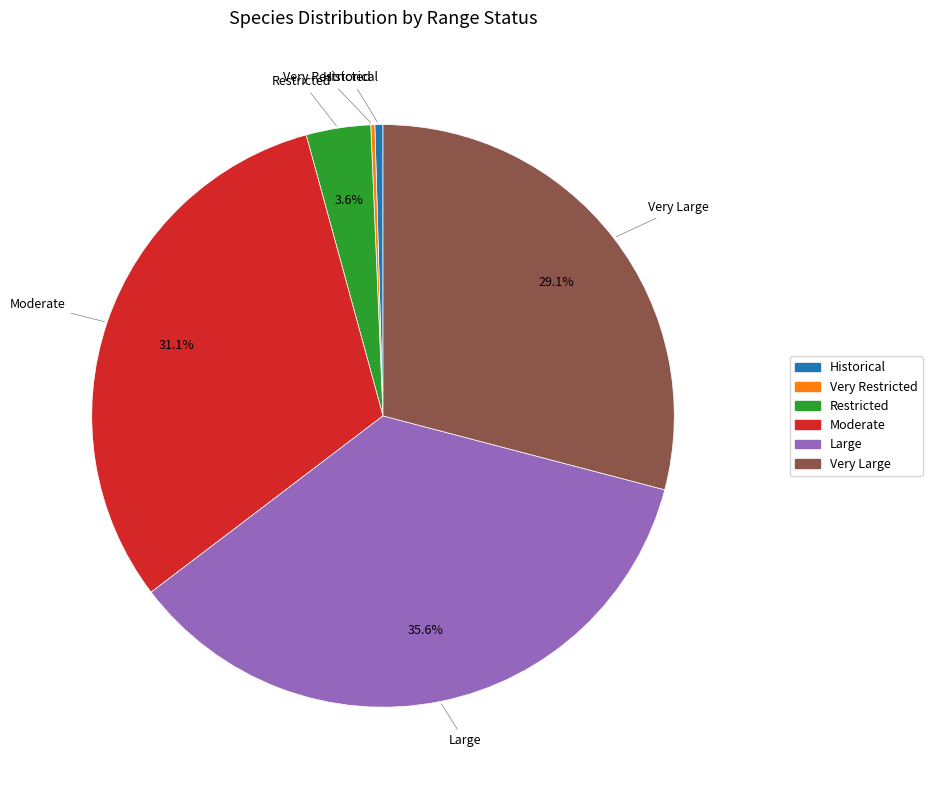

Between Large and Restricted, which is larger?

Large